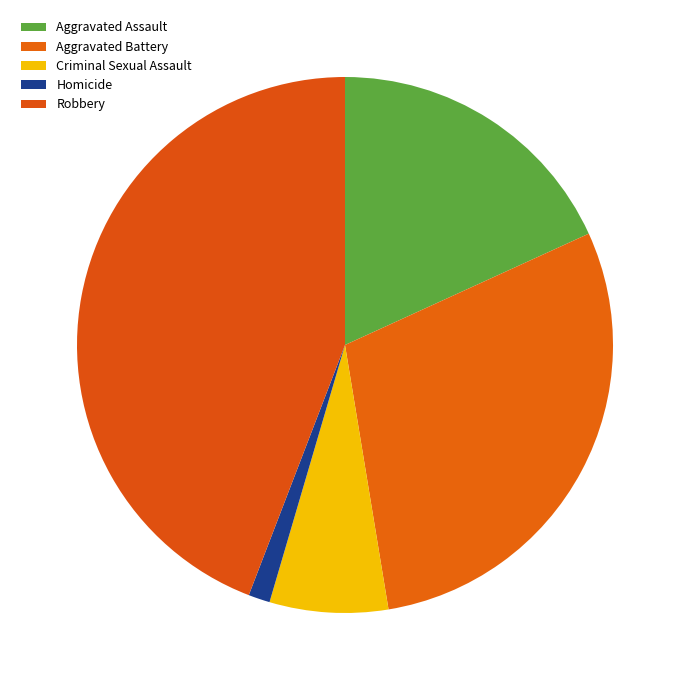

What is the largest slice in the pie chart?

Robbery